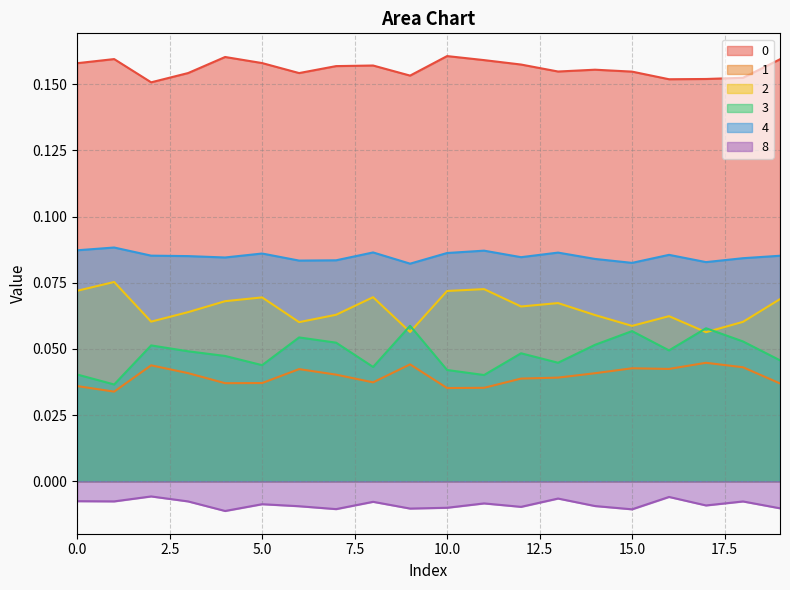

List the series in order of their peak value, highest first.

0, 4, 2, 3, 1, 8